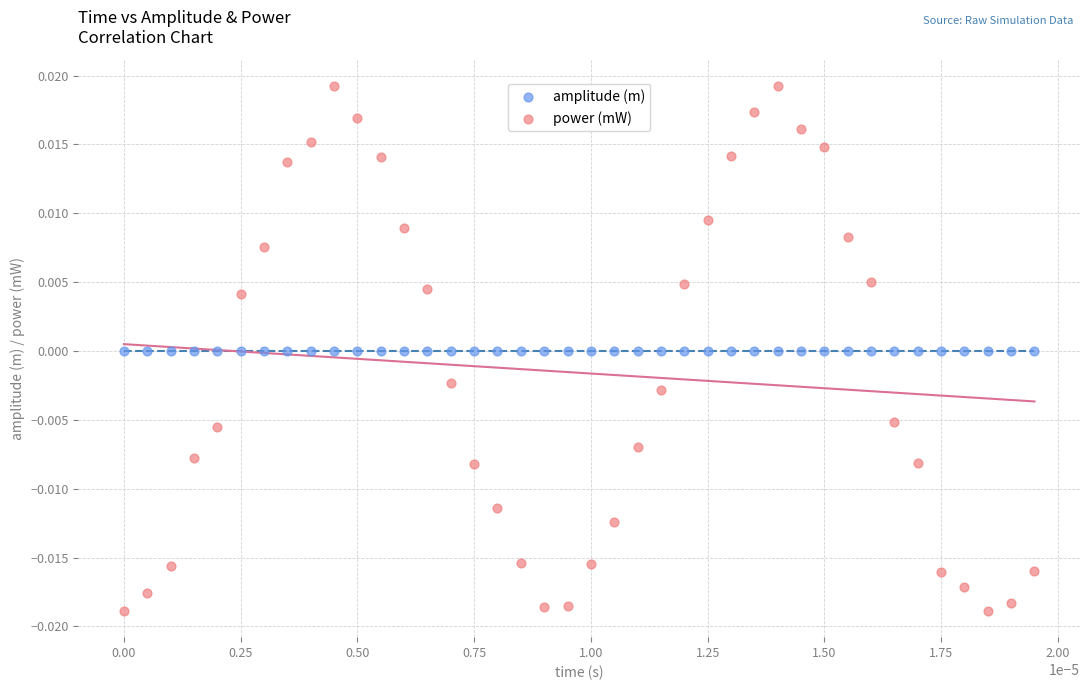

Which series has the widest spread of Y values?

power (mW)